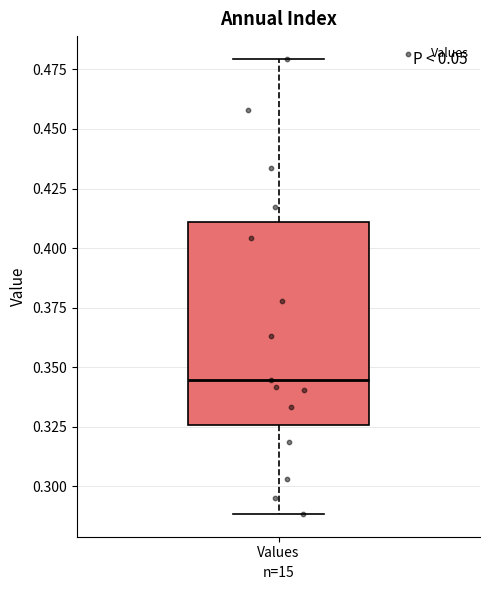

Where is the lower edge of the box for Values on the y-axis? The values are not printed on the chart, so give them approximately, as read against the axis.

0.325